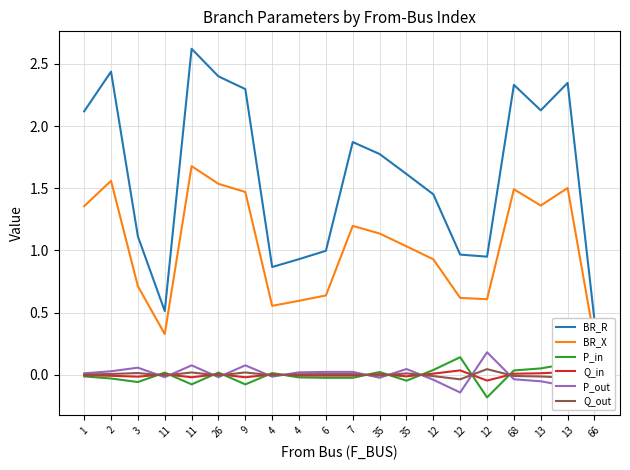

Reading right to left, extract all data points from this chart.

BR_R: 0.4	2.3	2.1	2.3	0.9	1.0	1.5	1.6	1.8	1.9	1.0	0.9	0.9	2.3	2.4	2.6	0.5	1.1	2.4	2.1
BR_X: 0.3	1.5	1.4	1.5	0.6	0.6	0.9	1.0	1.1	1.2	0.6	0.6	0.6	1.5	1.5	1.7	0.3	0.7	1.6	1.4
P_in: -0.2	0.1	0.1	0.0	-0.2	0.1	0.0	-0.0	0.0	-0.0	-0.0	-0.0	0.0	-0.1	0.0	-0.1	0.0	-0.1	-0.0	-0.0
Q_in: -0.0	0.0	0.0	0.0	-0.0	0.0	0.0	-0.0	0.0	-0.0	-0.0	-0.0	0.0	-0.0	0.0	-0.0	0.0	-0.0	-0.0	-0.0
P_out: 0.2	-0.1	-0.1	-0.0	0.2	-0.1	-0.0	0.0	-0.0	0.0	0.0	0.0	-0.0	0.1	-0.0	0.1	-0.0	0.1	0.0	0.0
Q_out: 0.0	-0.0	-0.0	-0.0	0.0	-0.0	-0.0	0.0	-0.0	0.0	0.0	0.0	-0.0	0.0	-0.0	0.0	-0.0	0.0	0.0	0.0